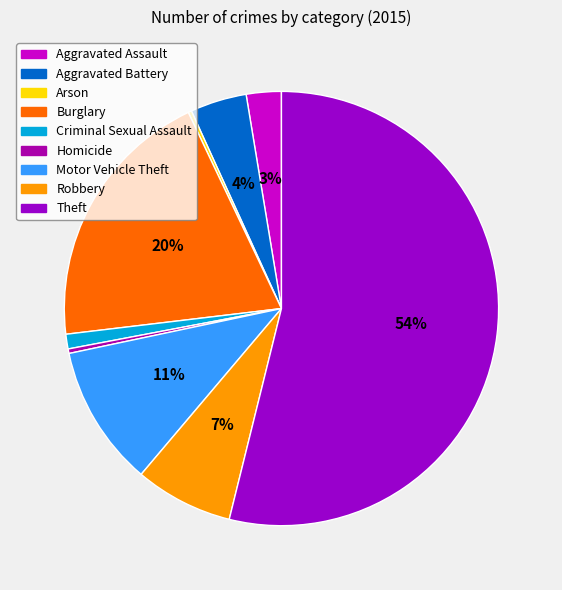

Combined, do Robbery and Criminal Sexual Assault account for over 50%?

No